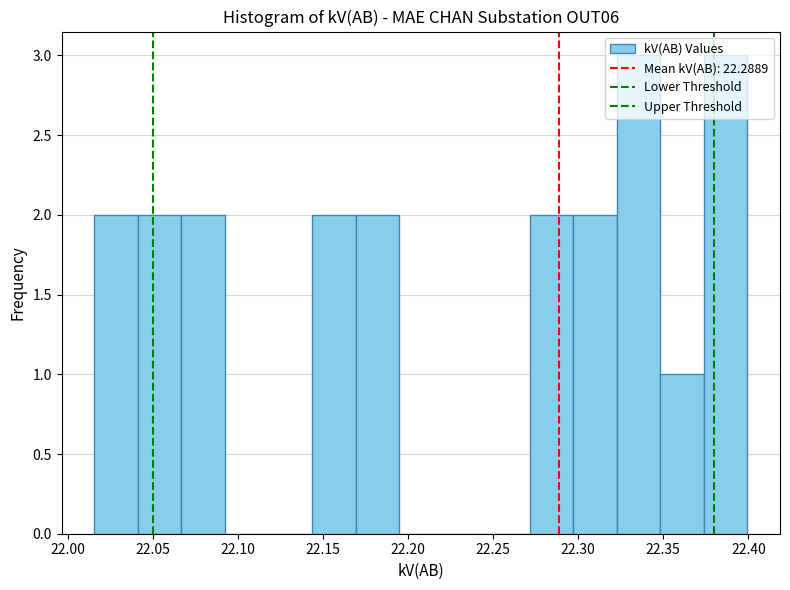

What is the height of the bar covering 22.270 to 22.295 on the x-axis? Neither the bar edges nor the heights are printed on the chart, so give them approximately, as read against the axes.

2